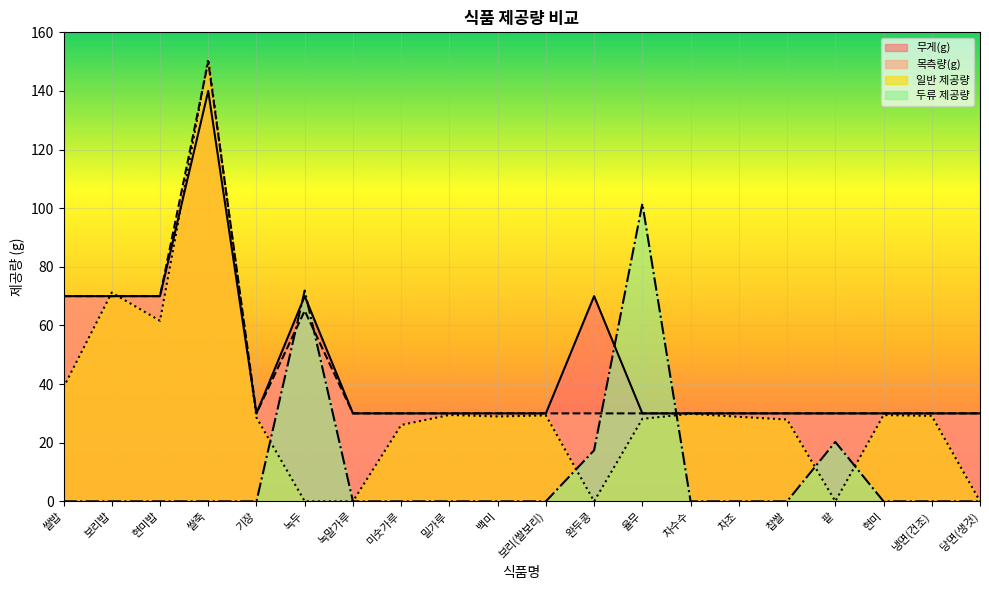

Reading left to right, what are all the values shown in this chart?

무게(g): 70.0	70.0	70.0	140.0	30.0	70.0	30.0	30.0	30.0	30.0	30.0	70.0	30.0	30.0	30.0	30.0	30.0	30.0	30.0	30.0
목측량(g): 70.0	70.0	70.0	150.0	30.0	65.0	30.0	30.0	30.0	30.0	30.0	30.0	30.0	30.0	30.0	30.0	30.0	30.0	30.0	30.0
일반 제공량: 38.9	71.2	61.6	150.9	28.6	0.0	0.0	26.0	29.5	28.9	29.3	0.0	28.1	29.9	28.8	27.9	0.0	29.4	29.2	0.0
두류 제공량: 0.0	0.0	0.0	0.0	0.0	71.9	0.0	0.0	0.0	0.0	0.0	17.4	101.6	0.0	0.0	0.0	20.3	0.0	0.0	0.0